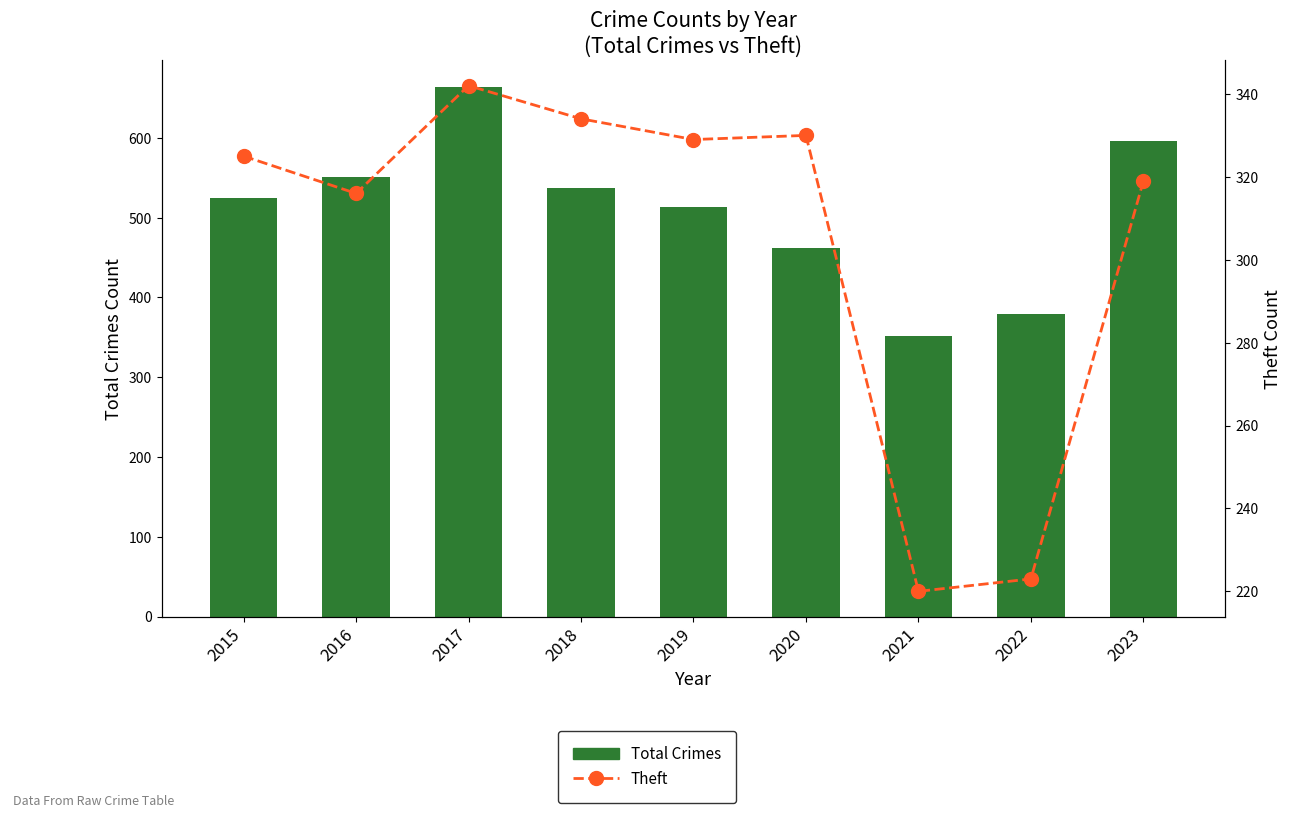

Count the number of data series in this chart.

2